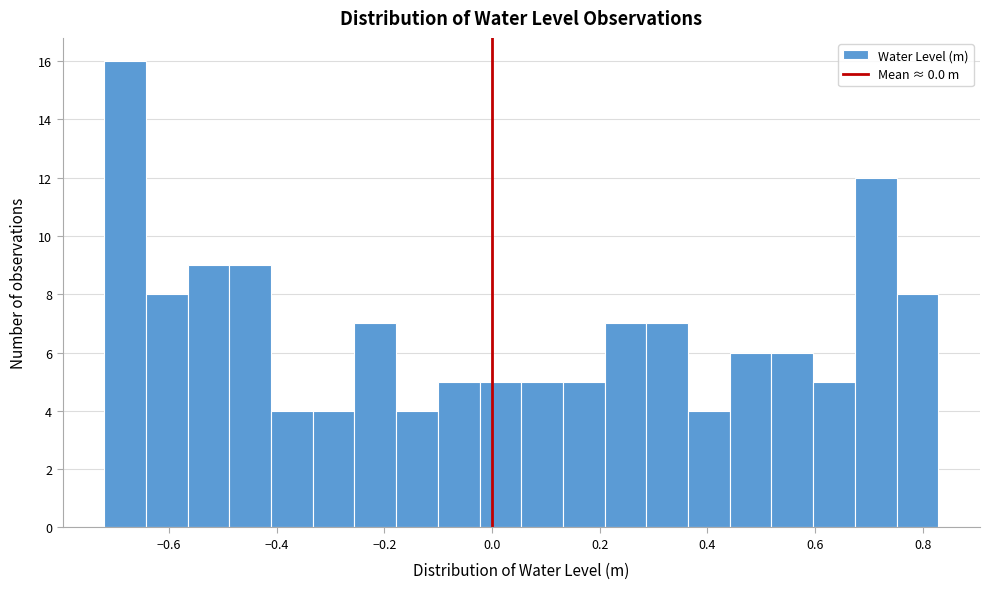

Around what value on the x-axis is the tallest bar? Give the approximate position of its centre, as read against the axis.

-0.68